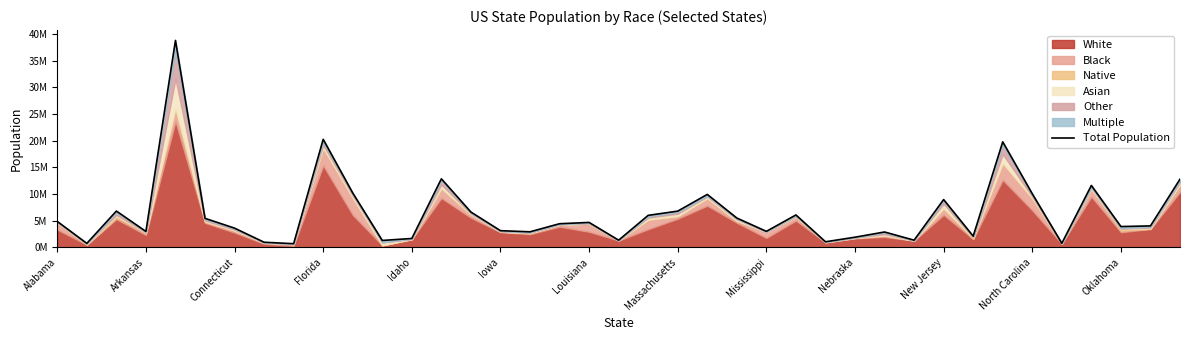

What is the smallest value displayed?

672102